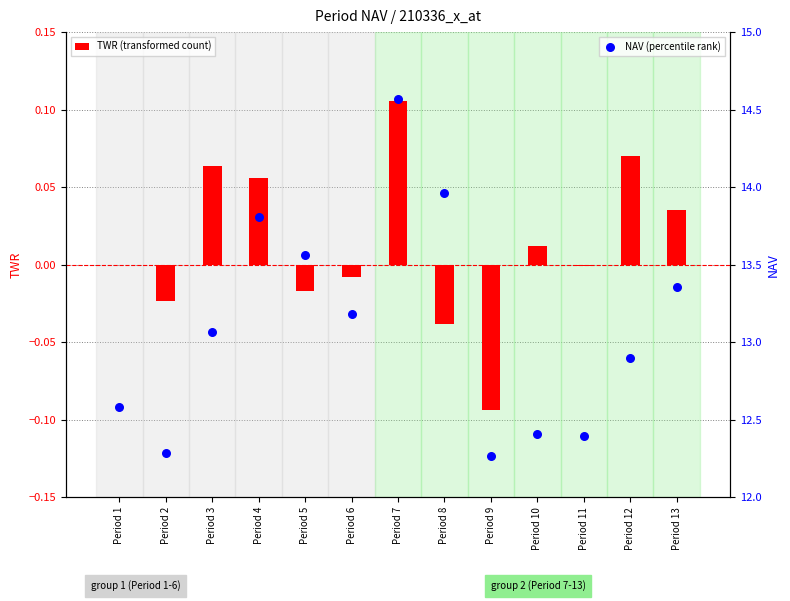

Which series has the largest total across all categories?

NAV (percentile rank)